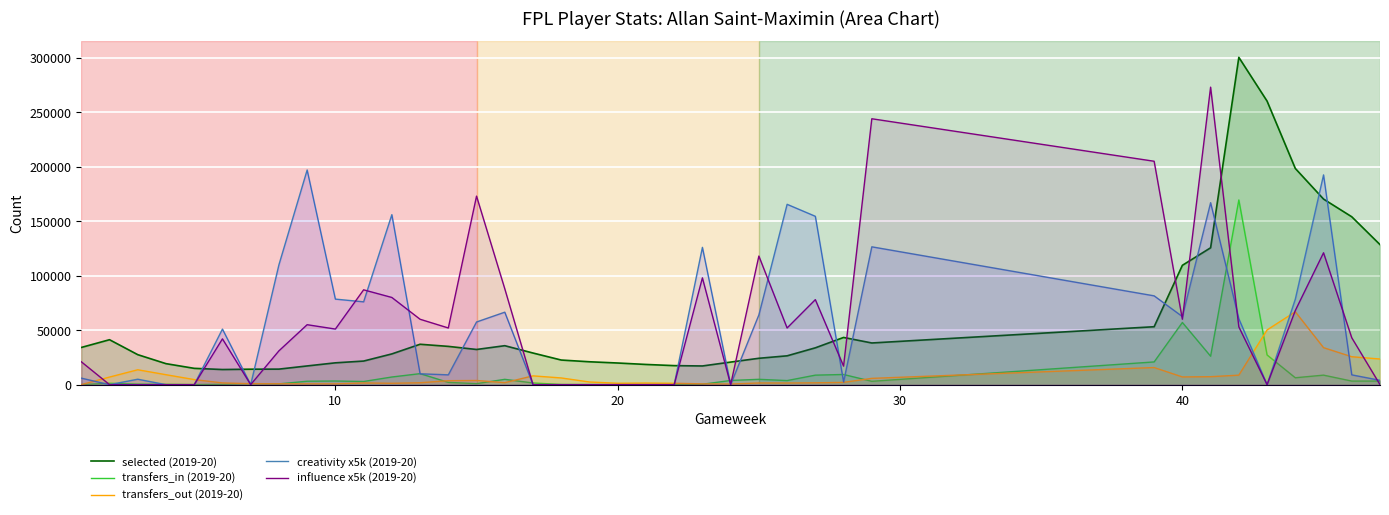

True or false: selected (2019-20) and influence x5k (2019-20) intersect in this chart.

True